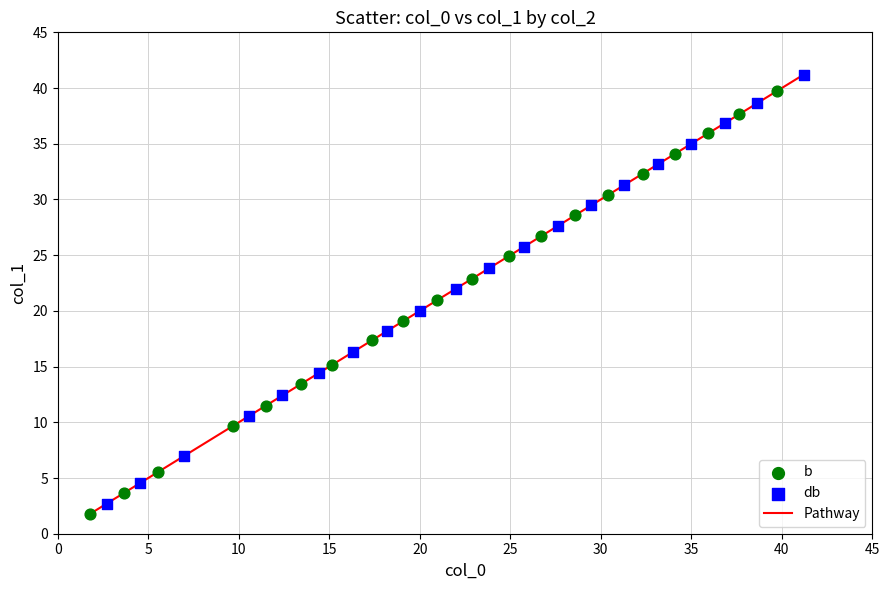

What is the difference between the maximum and minimum values?

39.4